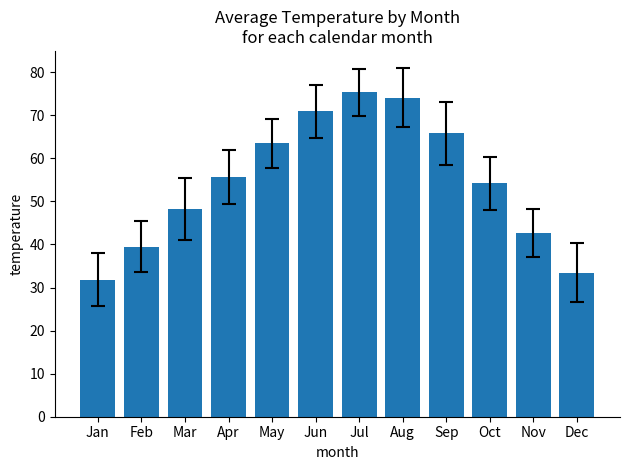

What is the average value?

54.6